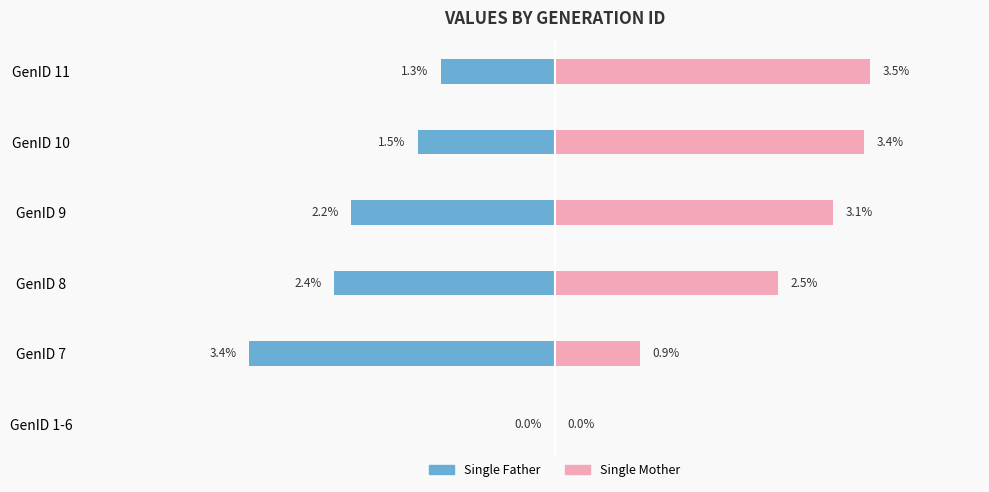

What is the difference between the Single Mother values at GenID 10 and GenID 1-6?

3.4